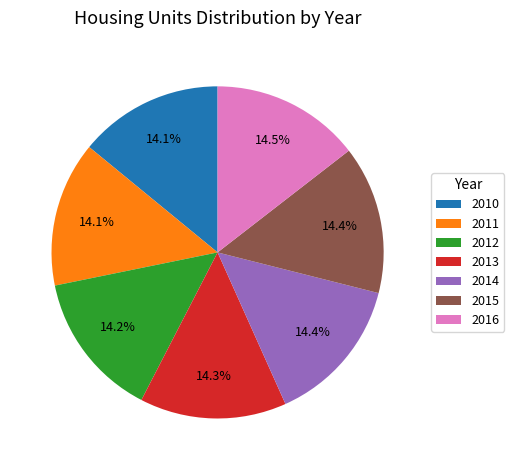

How much of the chart is everything except 2014?

85.6%